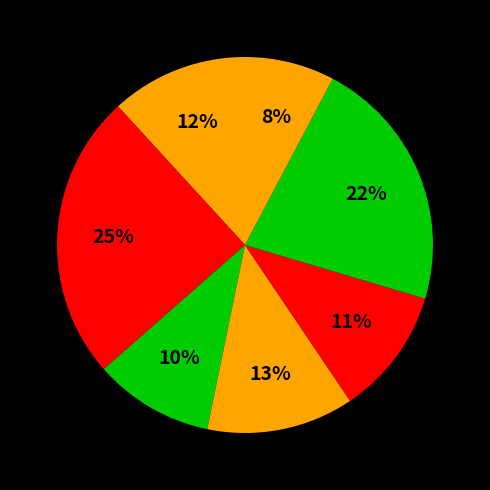

How many segments does this pie chart have?

7